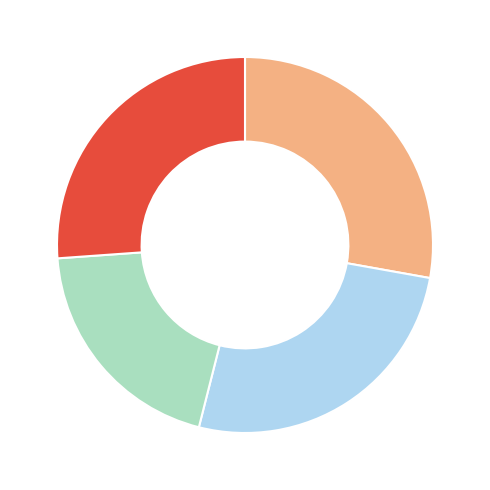

Does any single category account for the majority?

No